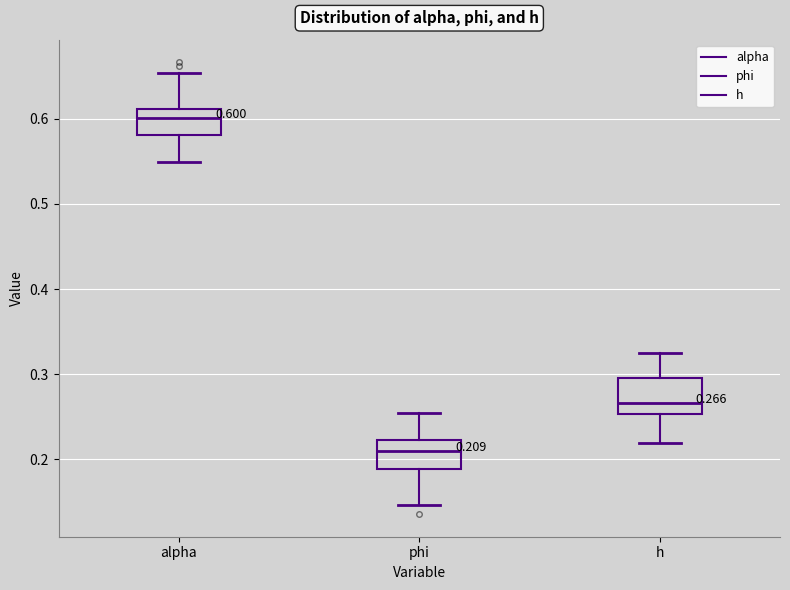

Which box has the highest median line?

alpha